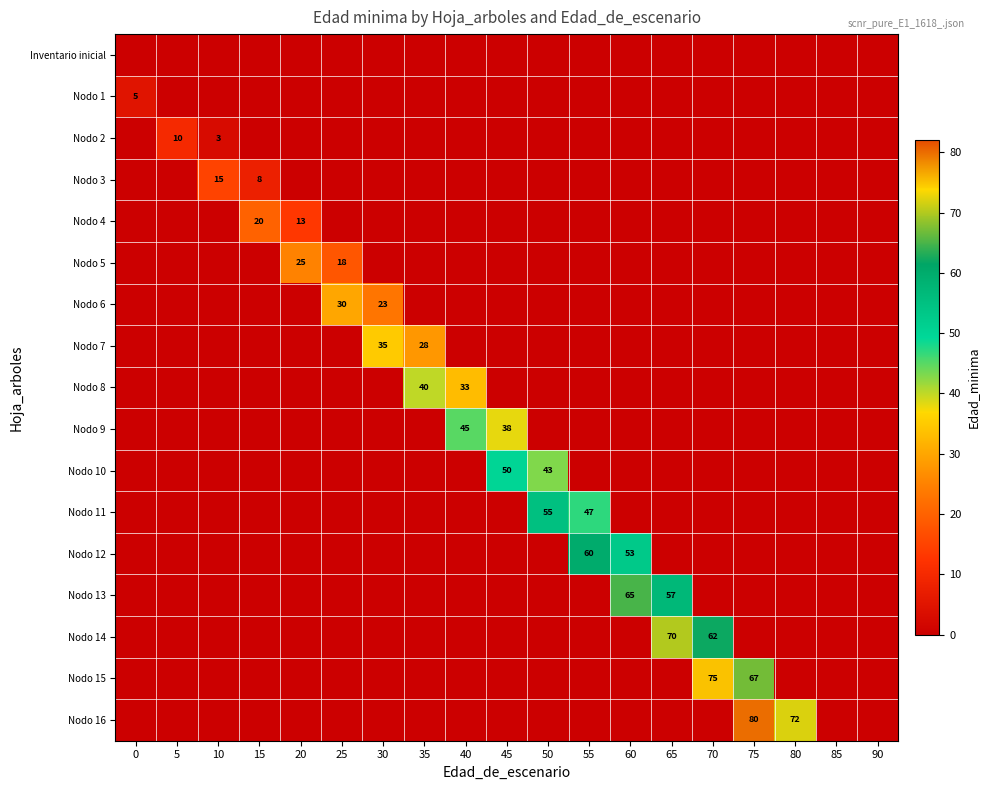

Rank the series at 75 from highest to lowest value.

Nodo 16, Nodo 15, Inventario inicial, Nodo 1, Nodo 2, Nodo 3, Nodo 4, Nodo 5, Nodo 6, Nodo 7, Nodo 8, Nodo 9, Nodo 10, Nodo 11, Nodo 12, Nodo 13, Nodo 14